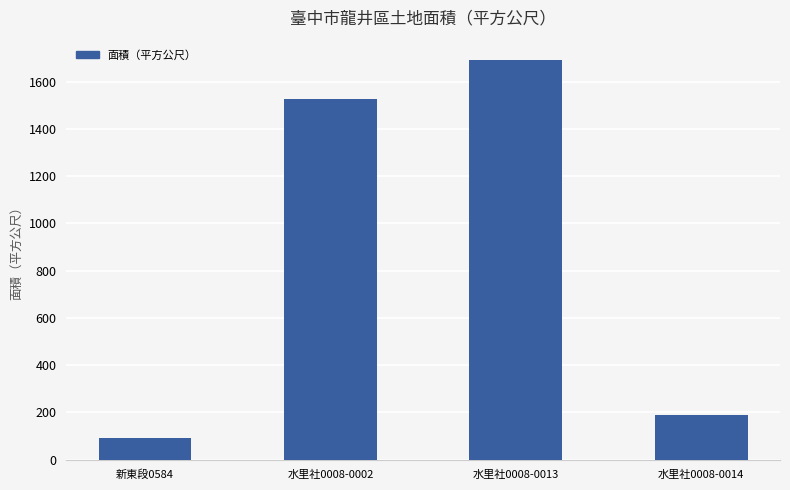

Is it true that the value at 水里社0008-0002 is 2638.4?

False